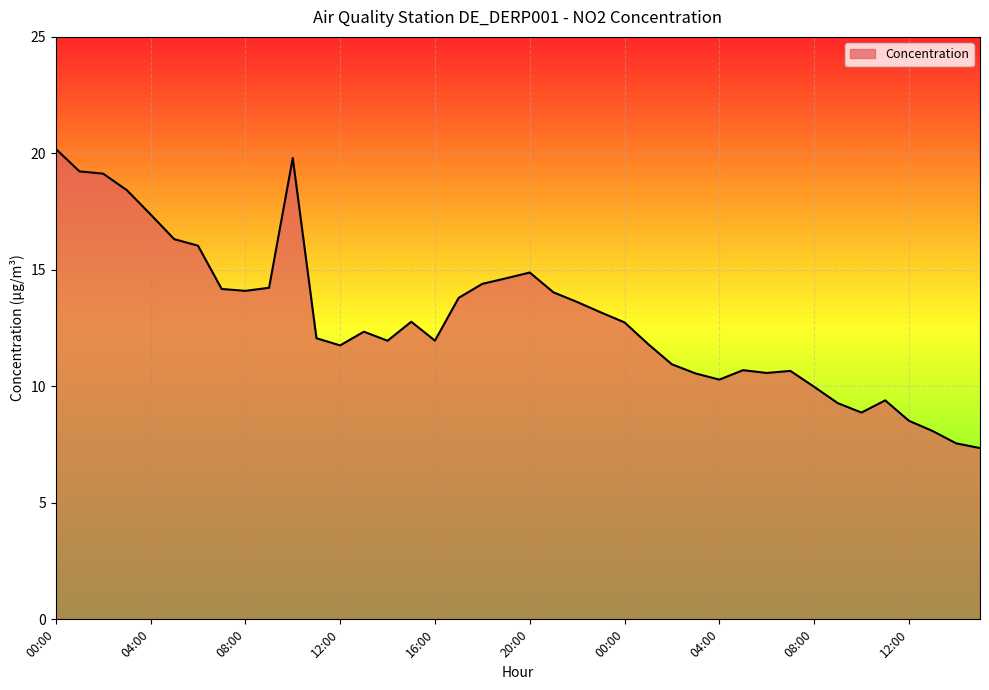

What is the difference between the maximum and minimum values?

12.8